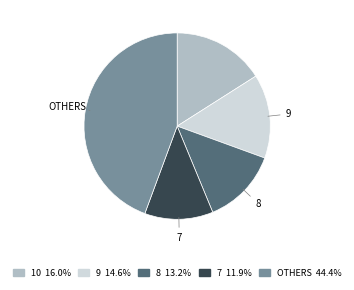

Is there a majority slice in this chart?

No